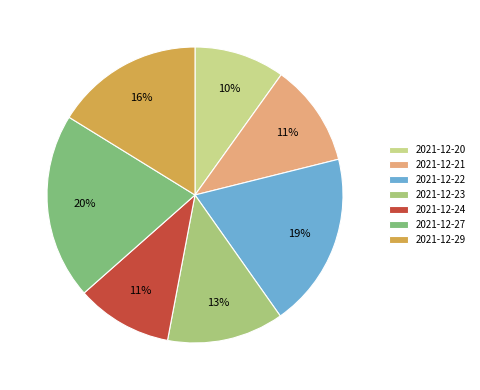

To the nearest percent, what portion does 2021-12-22 represent?

19%